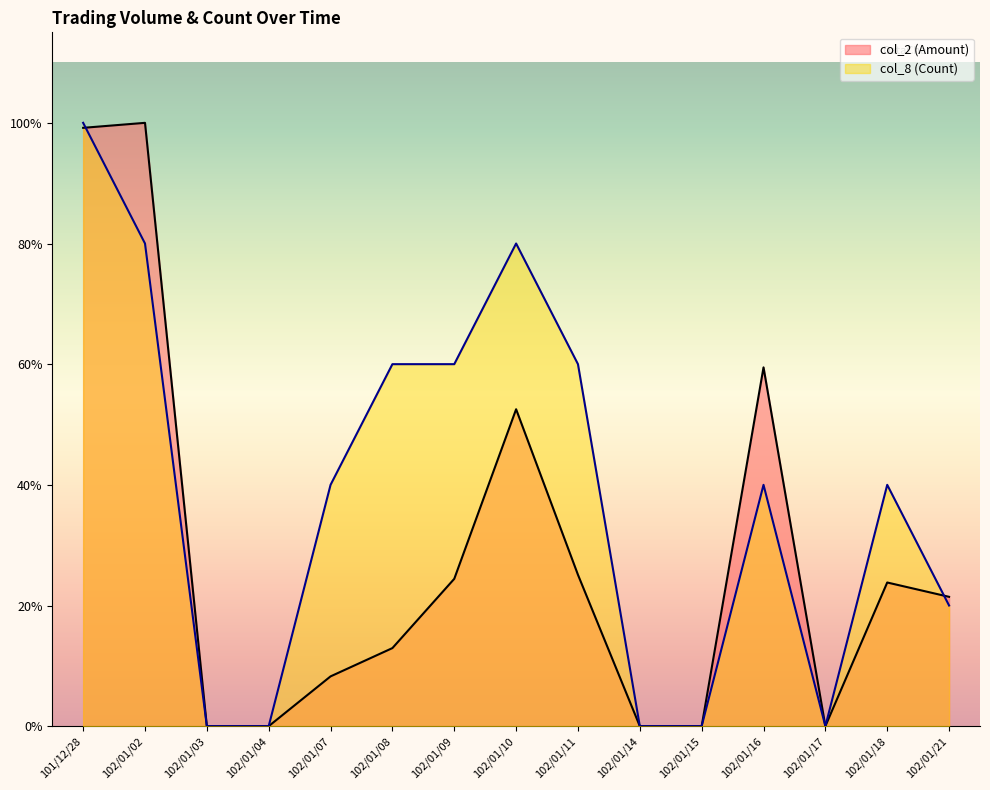

True or false: col_2 (Amount) and col_8 (Count) intersect in this chart.

True